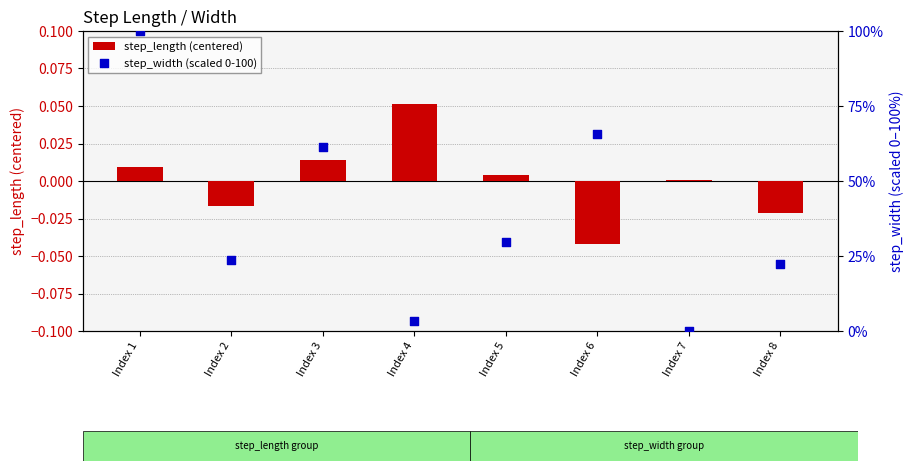

What is the total value across all series at Index 6?

65.7